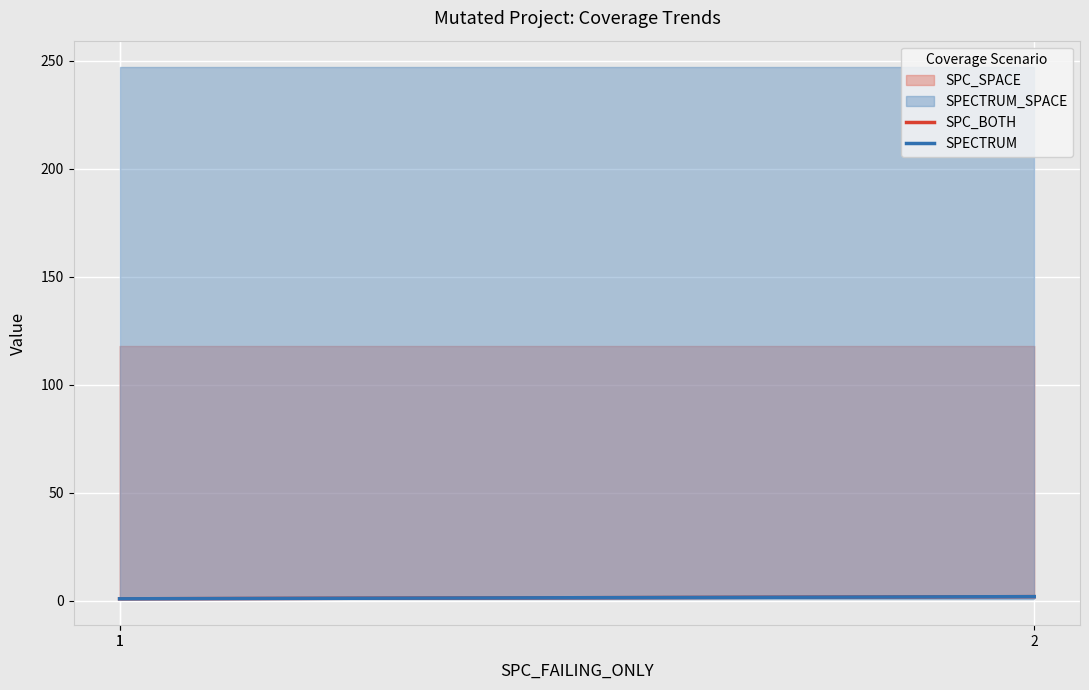

At which category is the sum across all series the highest?

2